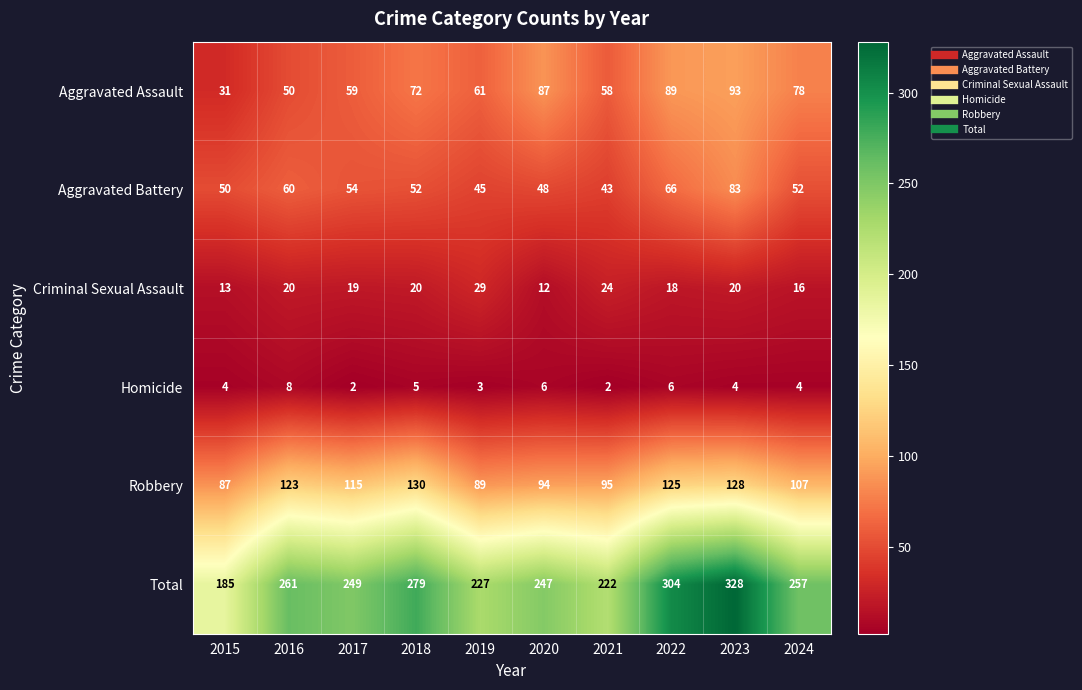

Between 2017 and 2018, which series saw the biggest shift?

Total